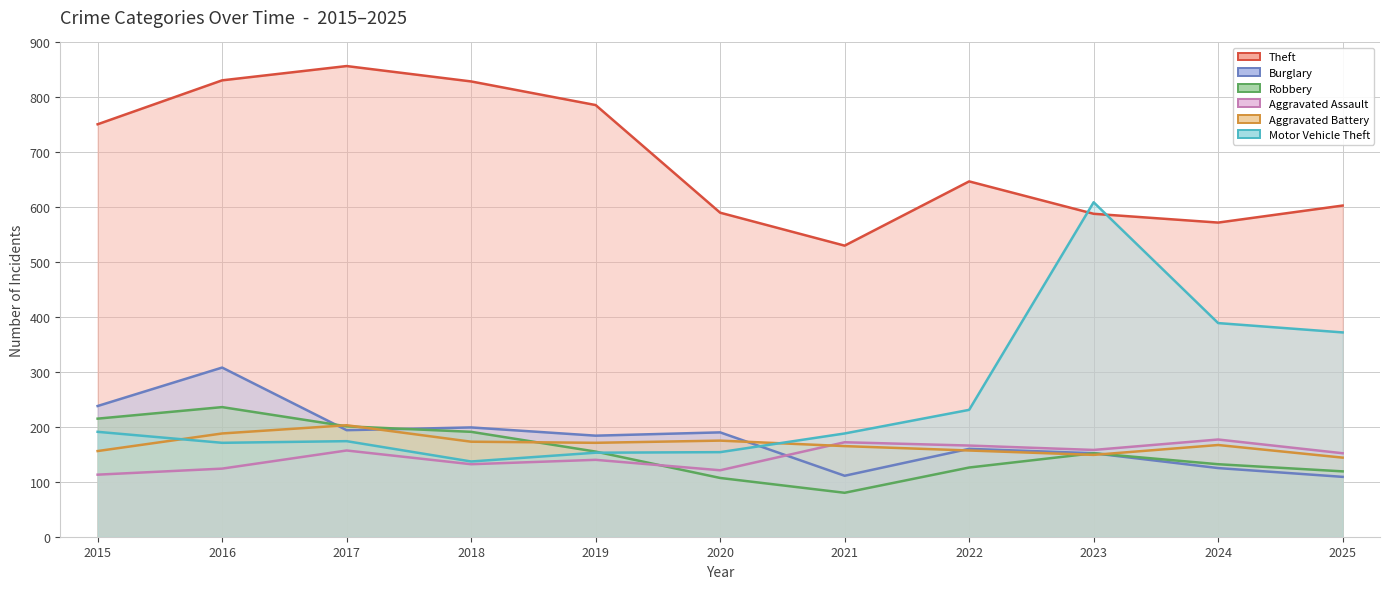

What is the value of the Robbery (line) point at the 8th from the left?

126